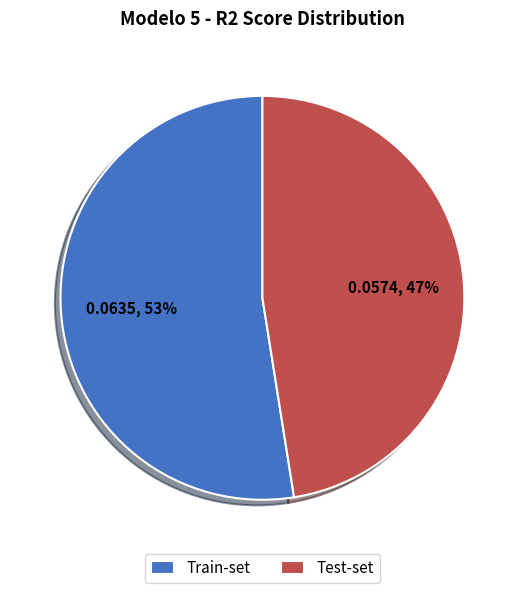

Is it true that Train-set is 53% of the pie?

True